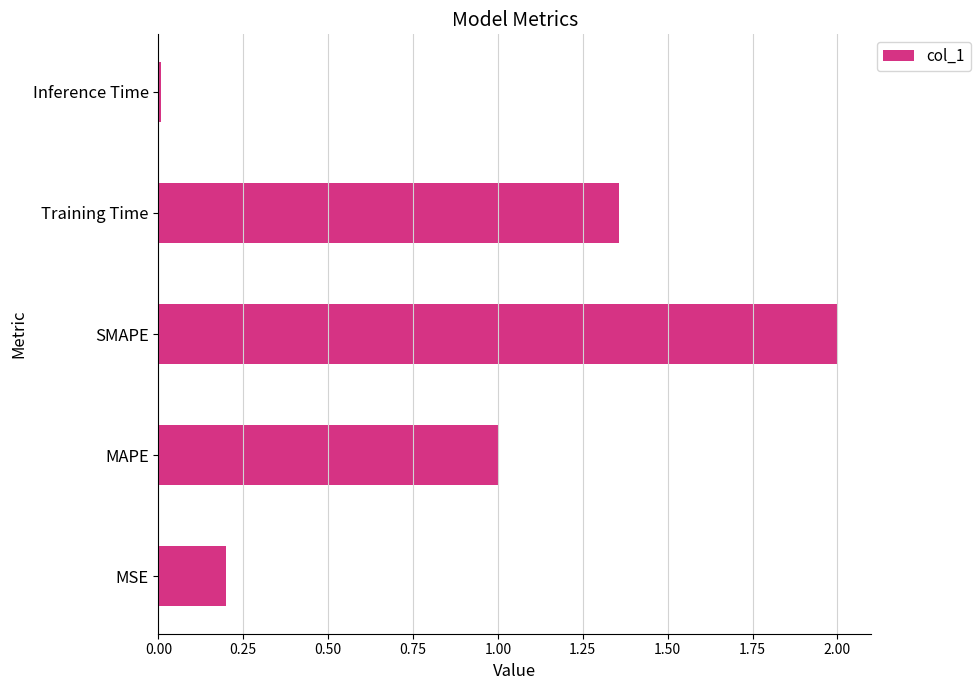

Read the value at MAPE.

1.0